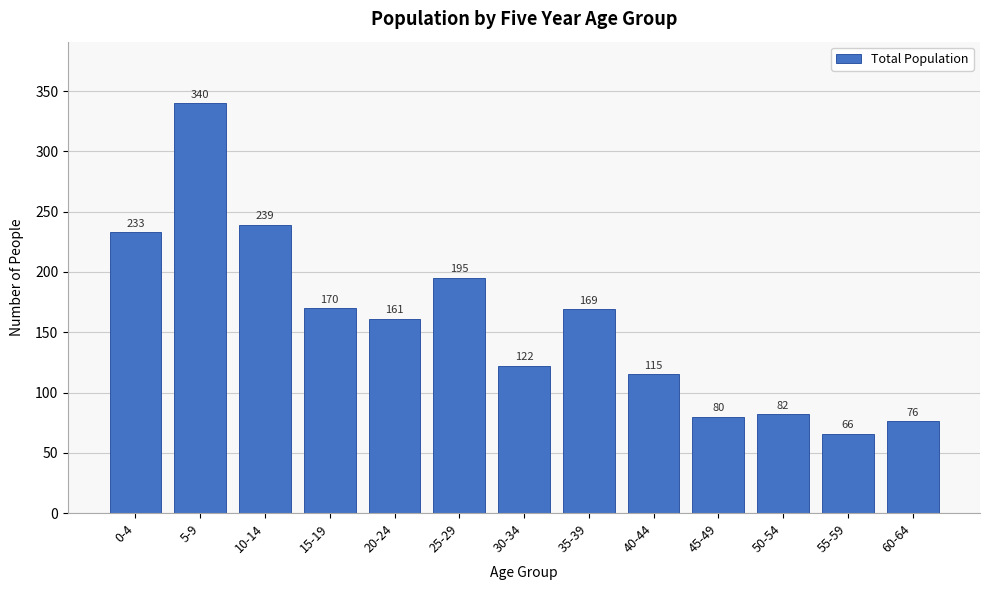

Reading left to right, what are all the values shown in this chart?

233	340	239	170	161	195	122	169	115	80	82	66	76